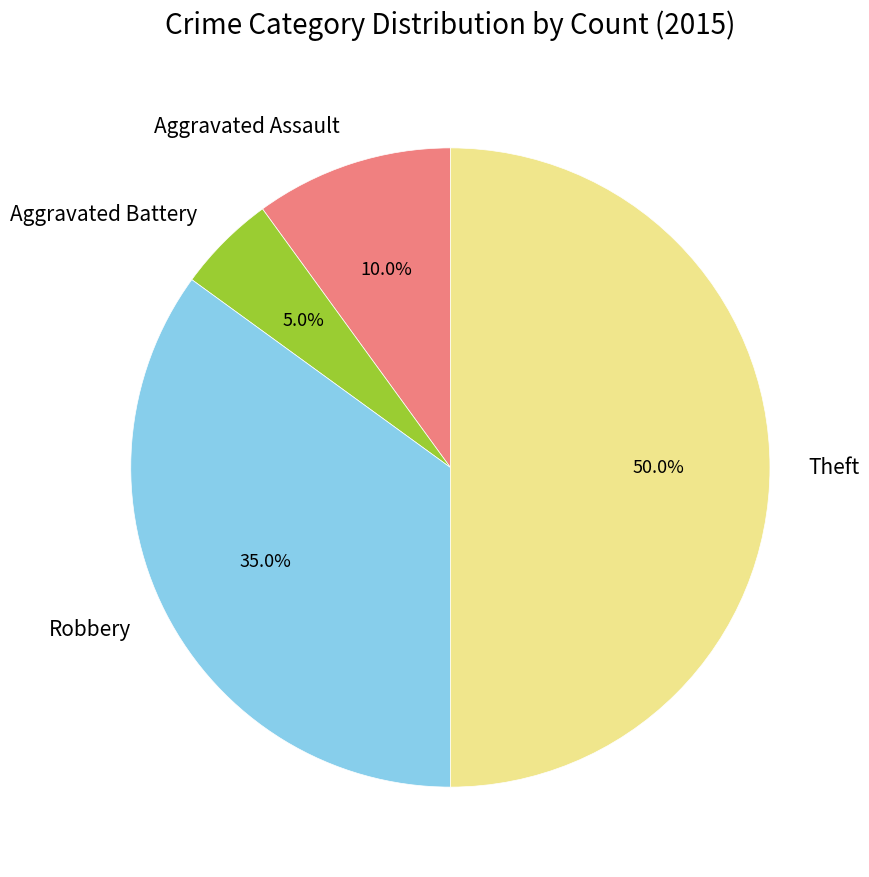

Rank the categories by value from highest to lowest.

Theft, Robbery, Aggravated Assault, Aggravated Battery